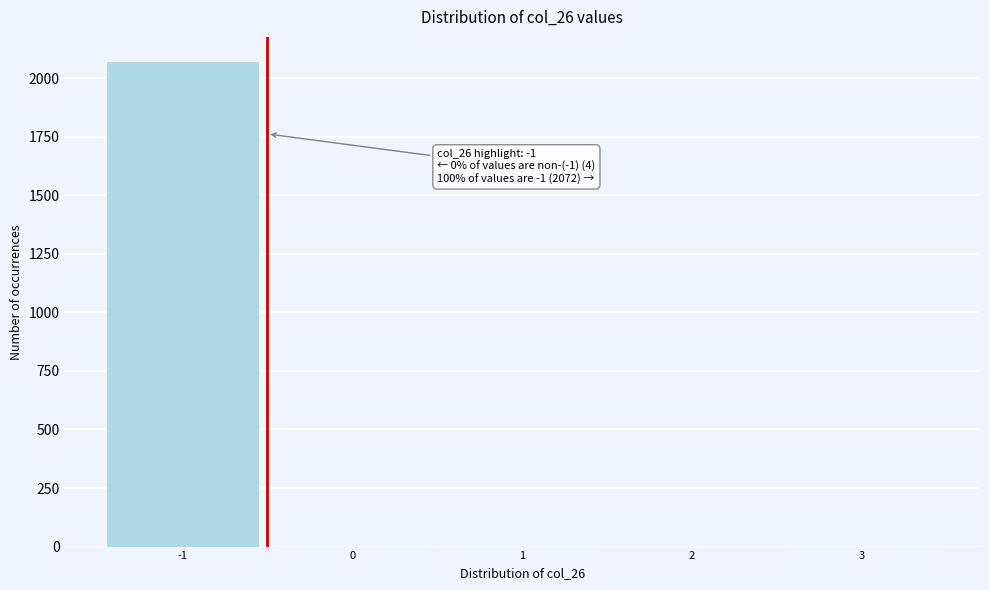

What is the sum of all values?

2076